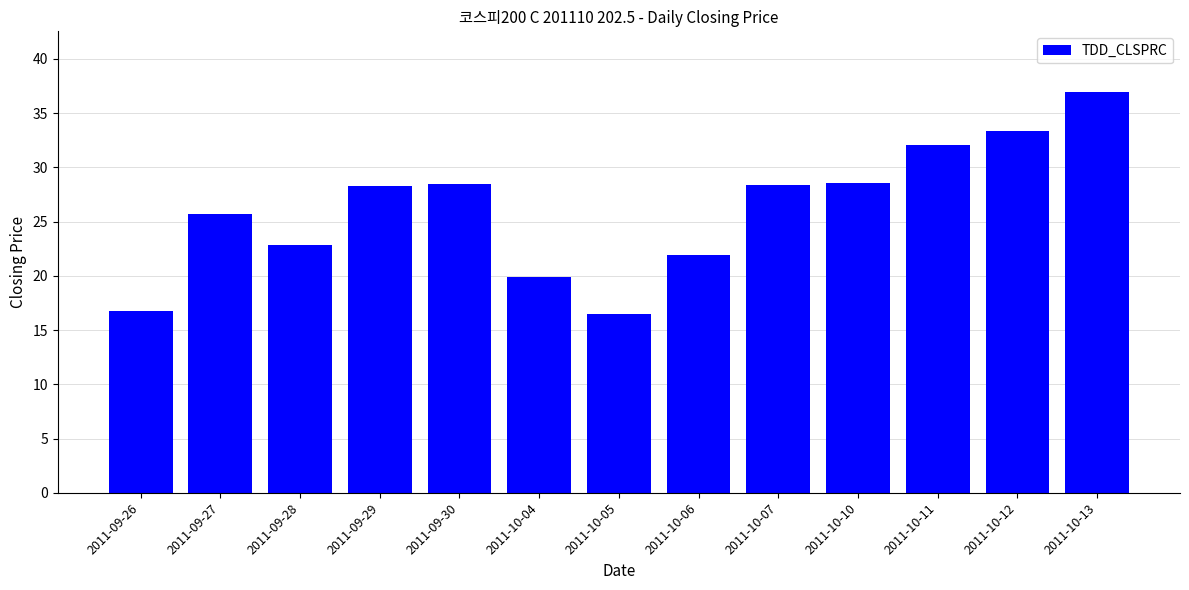

What is the sum of the values at 2011-09-27 and 2011-09-30?

54.2